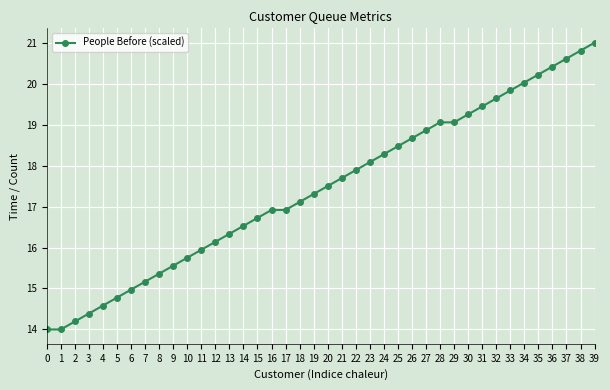

At which label does the data first exceed 17?

18